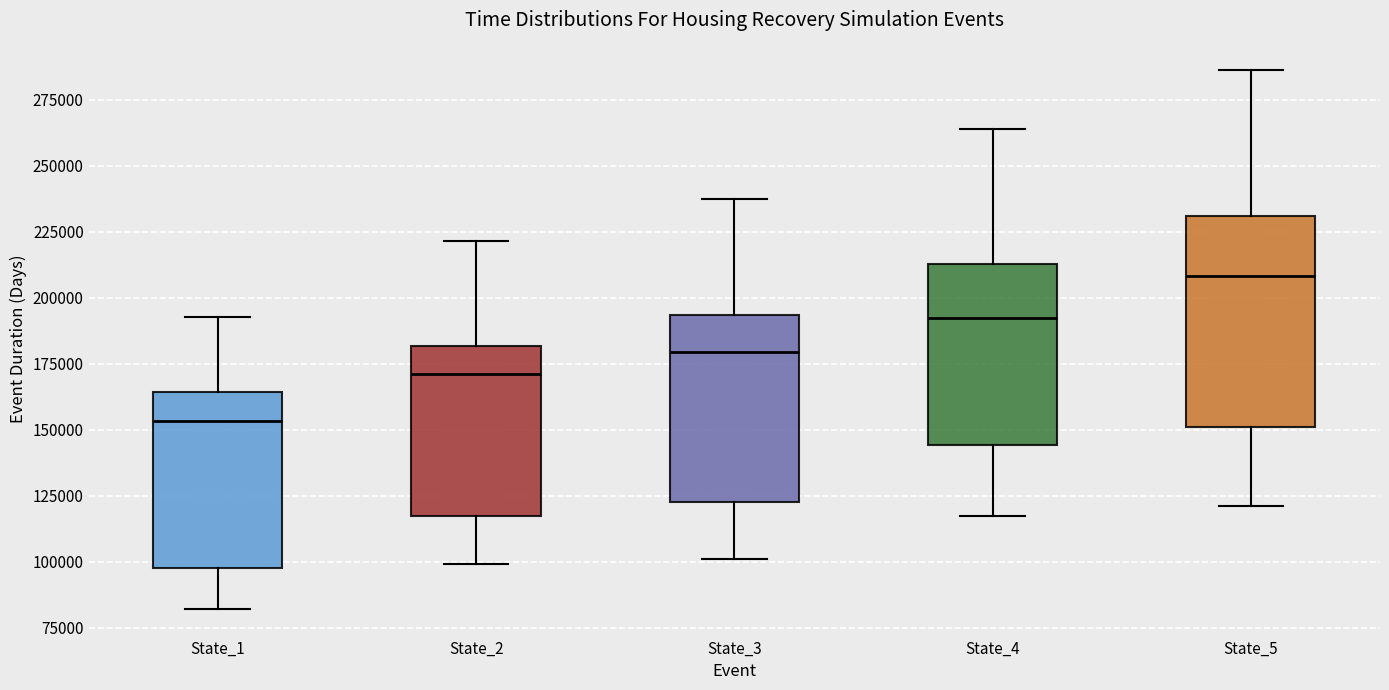

Reading left to right, read every box against the y-axis: the position of its median line, the range the box covers, and the ends of its whiskers. The values are not printed on the chart, so give them approximately, as read against the axis.

State_1: median 155000, box 100000 to 165000, whiskers 80000 to 195000
State_2: median 170000, box 115000 to 180000, whiskers 100000 to 220000
State_3: median 180000, box 125000 to 195000, whiskers 100000 to 235000
State_4: median 190000, box 145000 to 215000, whiskers 115000 to 265000
State_5: median 210000, box 150000 to 230000, whiskers 120000 to 285000